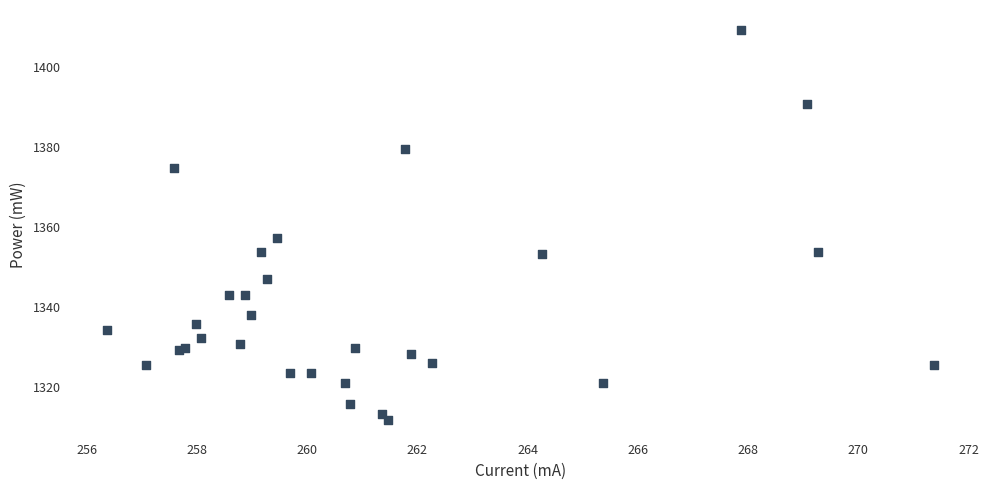

What Y value in the scatter plot is closest to 1360?

1357.1